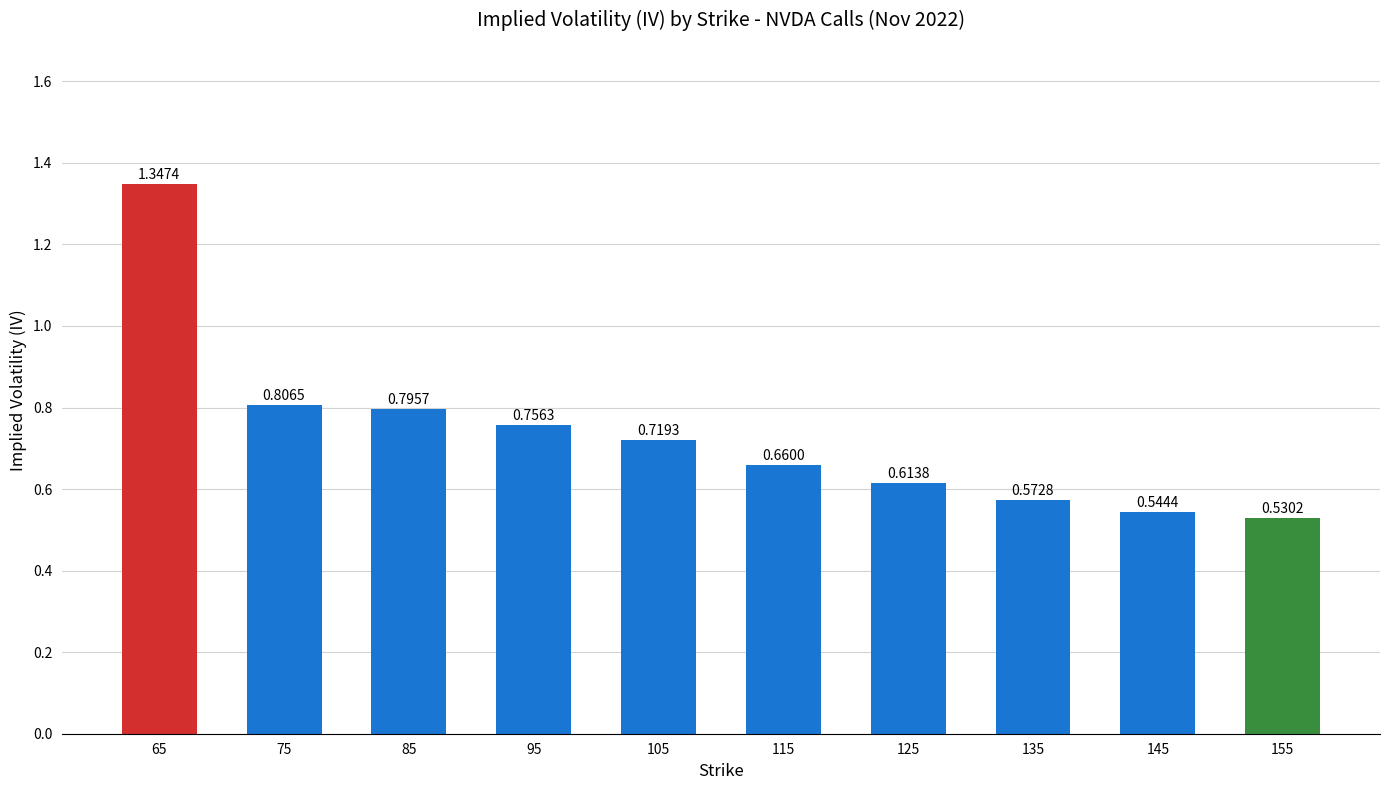

Between 145 and 105, which is larger?

105